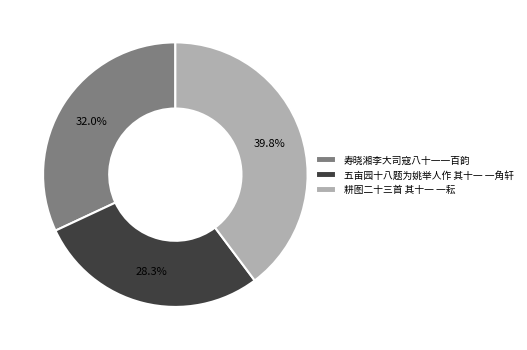

Which category has the biggest portion of the pie?

耕图二十三首 其十一 一耘